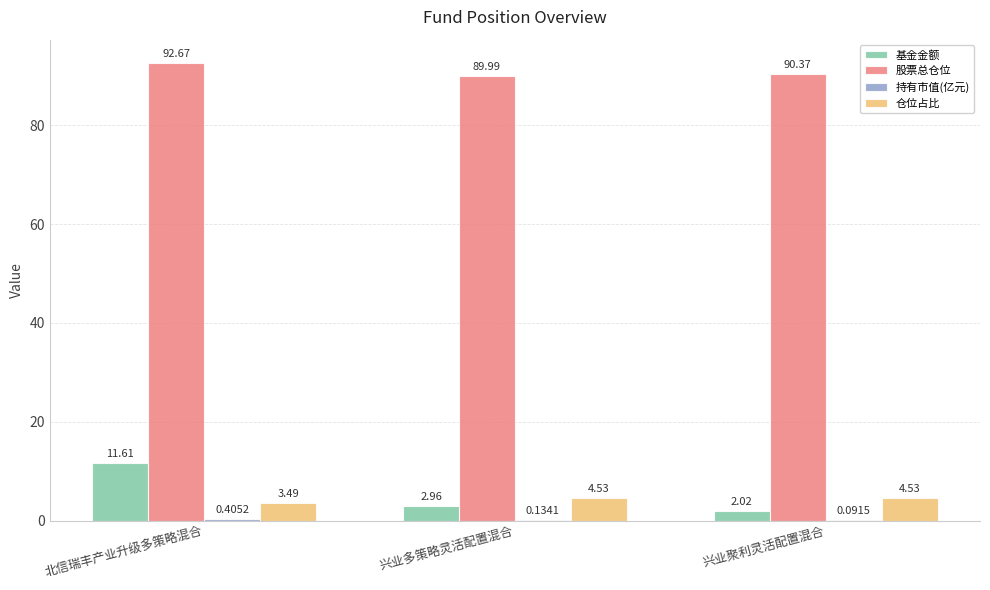

Where is 仓位占比 nearest to the value 4?

北信瑞丰产业升级多策略混合